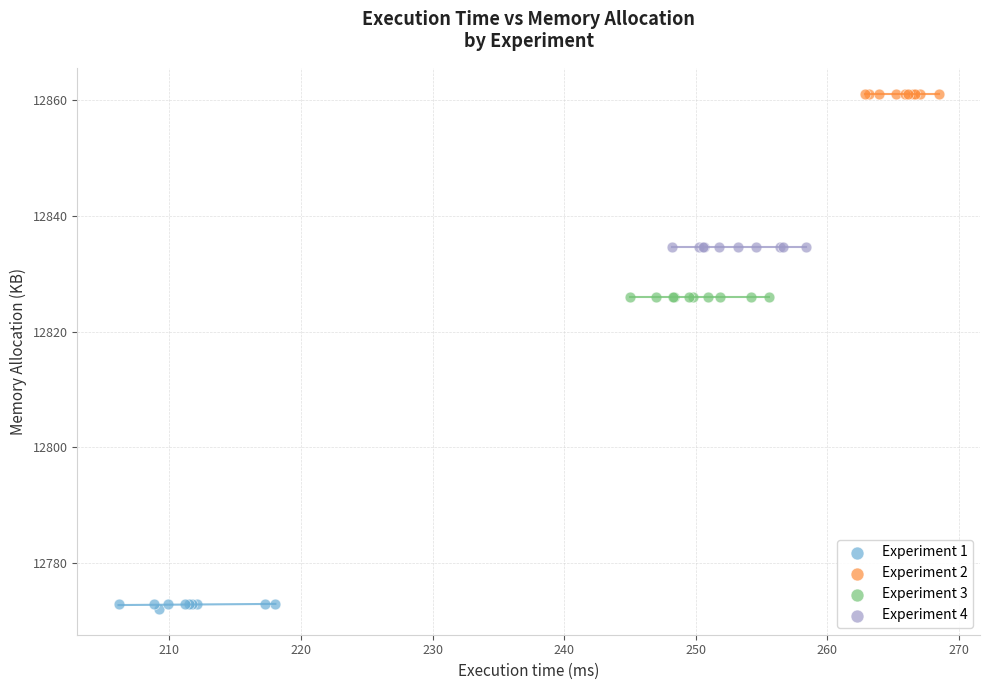

Which series reaches the minimum Y coordinate?

Experiment 1